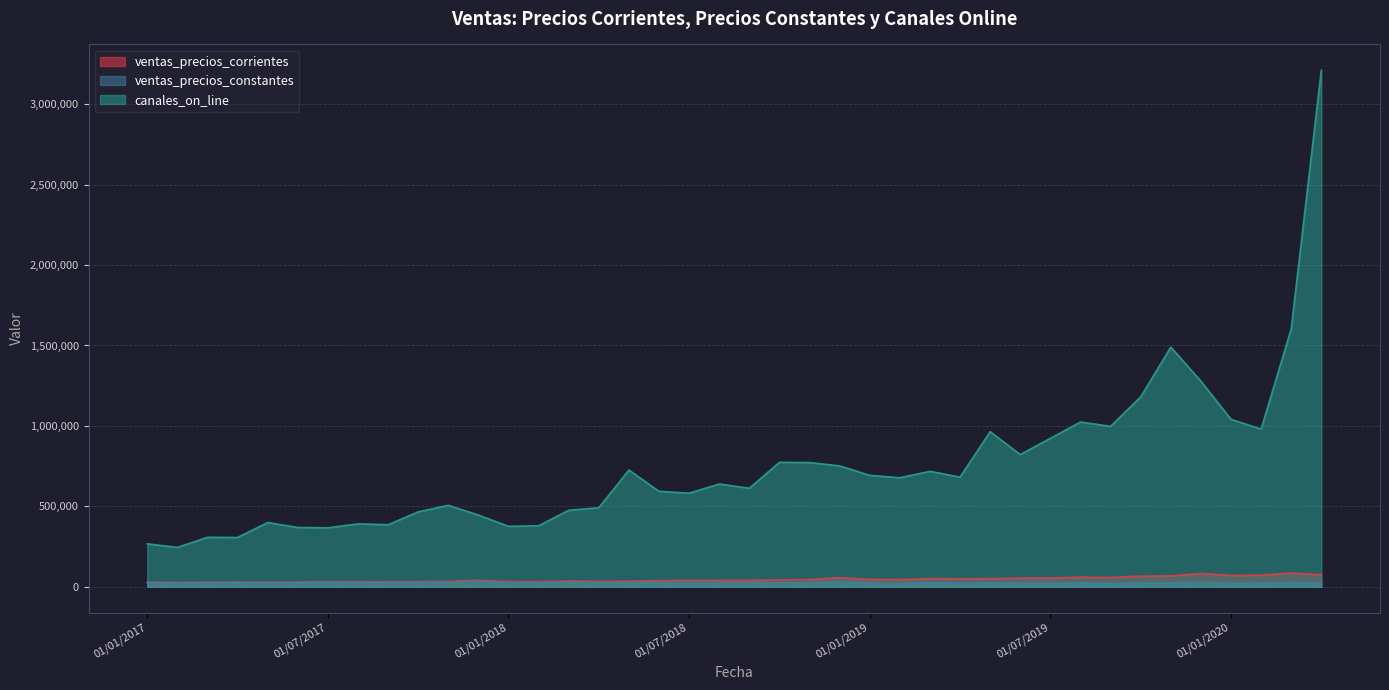

Reading right to left, what are all the values shown in this chart?

ventas_precios_corrientes: 75009.6	85778.0	72494.4	70145.0	83524.6	67943.7	66325.6	57885.3	59672.1	55044.5	54413.4	50778.3	49621.4	51065.7	44592.1	45433.6	57204.0	44849.4	43420.3	39925.5	39491.9	39278.4	38338.2	35133.1	34113.7	36531.3	31736.8	32479.2	40766.3	33629.0	32446.0	30521.5	31154.9	31182.3	29132.7	27969.0	29134.3	27780.0	25994.2	27858.9
ventas_precios_constantes: 23142.7	26996.7	23702.0	23483.3	29147.9	24270.7	24652.7	22144.7	24329.9	23580.1	23803.4	22852.1	23073.8	24647.7	22542.0	23888.7	31136.1	24891.7	25010.5	24310.8	26267.3	27033.4	27465.9	26430.5	26429.5	28846.7	25650.7	26736.7	34084.5	28425.3	27766.7	26404.3	27394.1	27819.4	26365.4	25631.9	27045.9	26334.3	25223.4	27477.3
canales_on_line: 3210641.9	1603155.6	980258.5	1040882.7	1278463.6	1489506.4	1180651.5	997476.2	1024178.0	923140.6	821703.4	964446.9	681844.1	717911.6	677957.8	693048.5	751599.4	772485.2	773767.1	612546.8	639204.8	581799.1	593413.6	725754.8	491474.7	475878.3	379379.7	376100.1	446036.8	506594.7	465759.1	385910.5	391525.1	366990.7	368847.3	399693.3	306792.7	307777.8	245020.8	267142.0